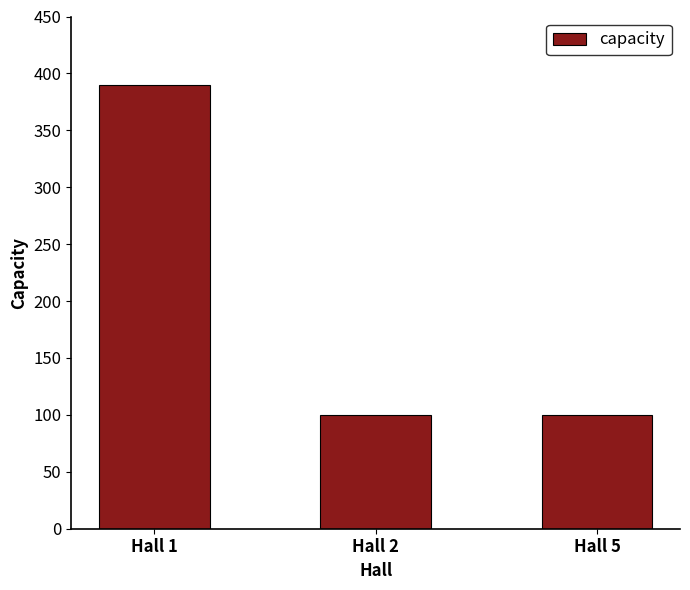

Is it true that the value at Hall 1 is 185?

False